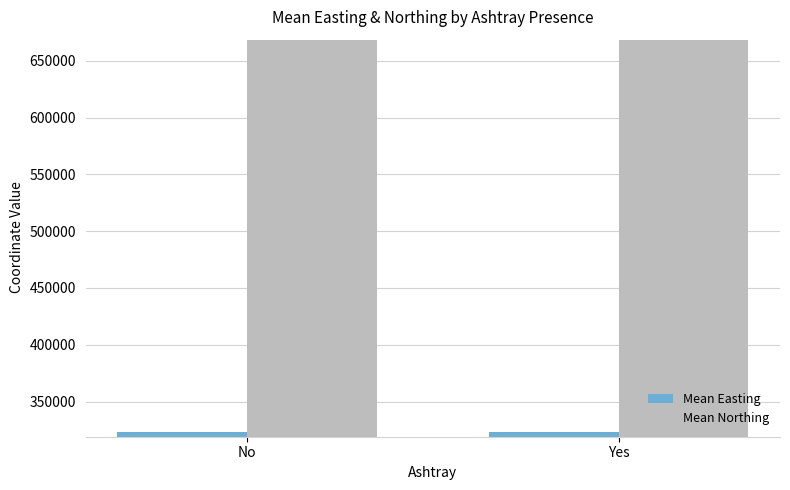

What is the label of the 2nd bar from the right?

No